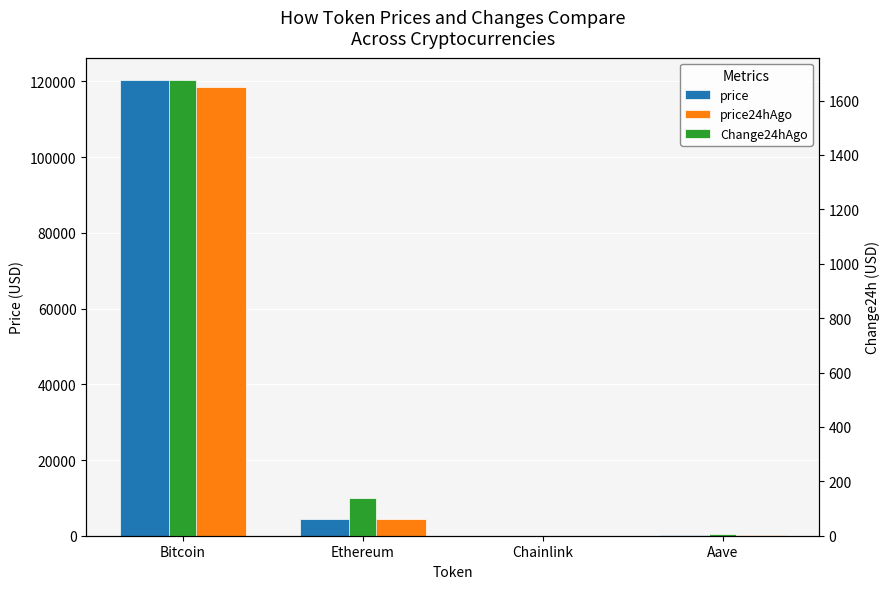

What position from the left is Ethereum?

2